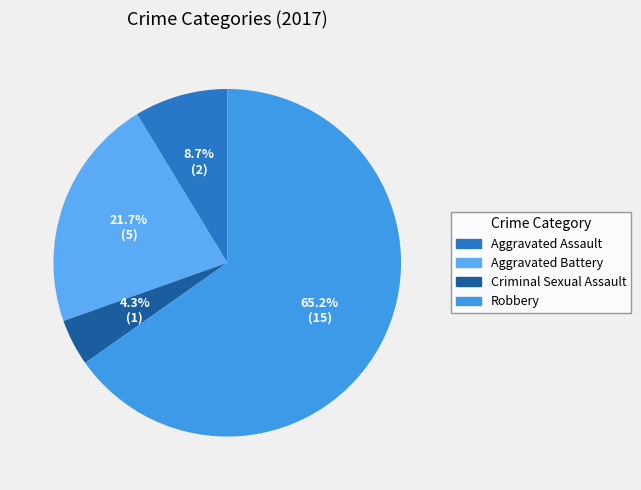

Does any single category account for the majority?

Yes